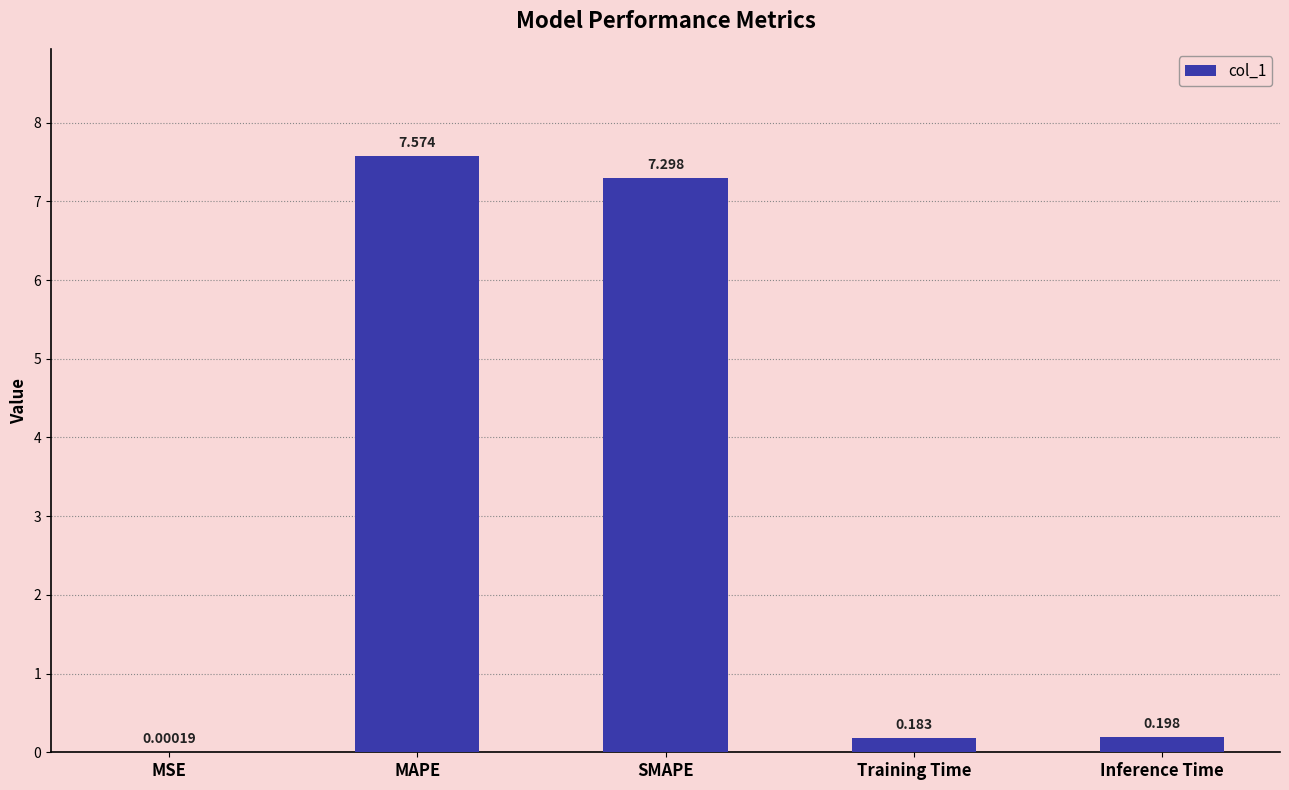

What is the sum of the values at MAPE and Inference Time?

7.8